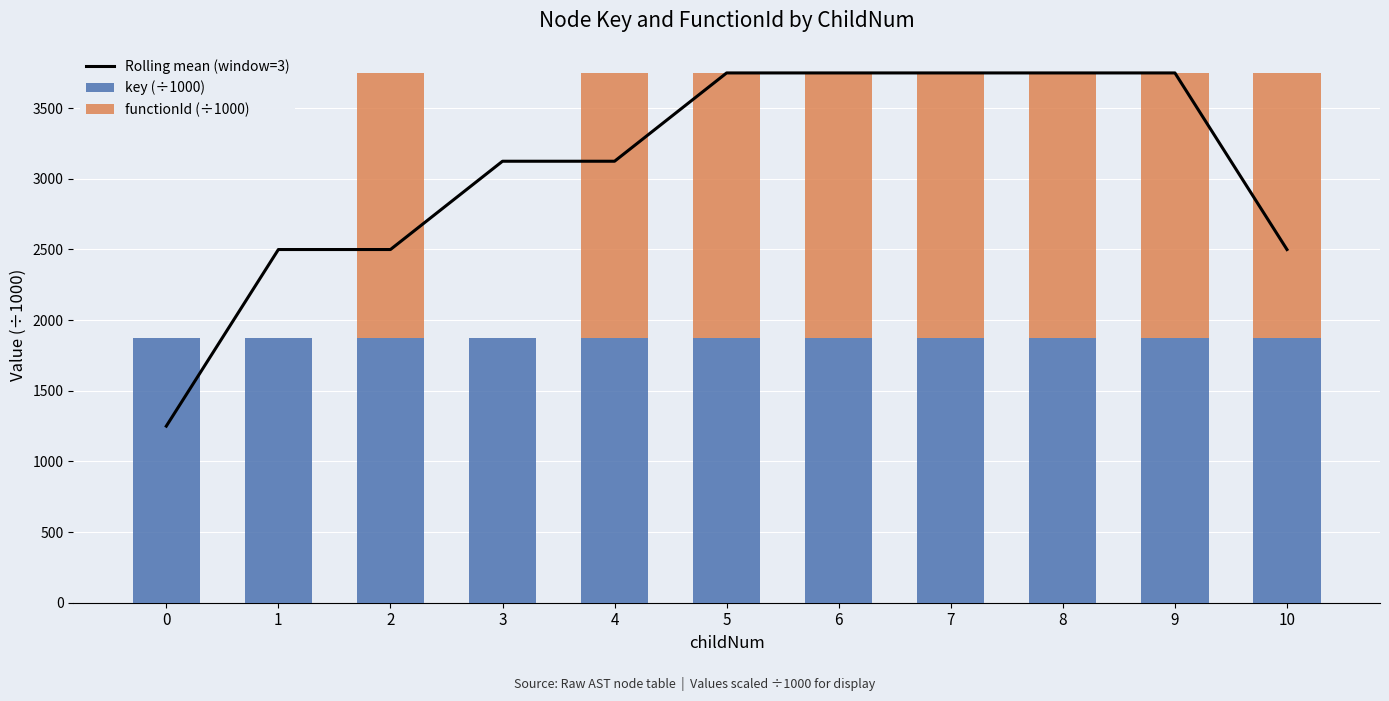

What is the spread (max minus min) of values at 9?

1874.3